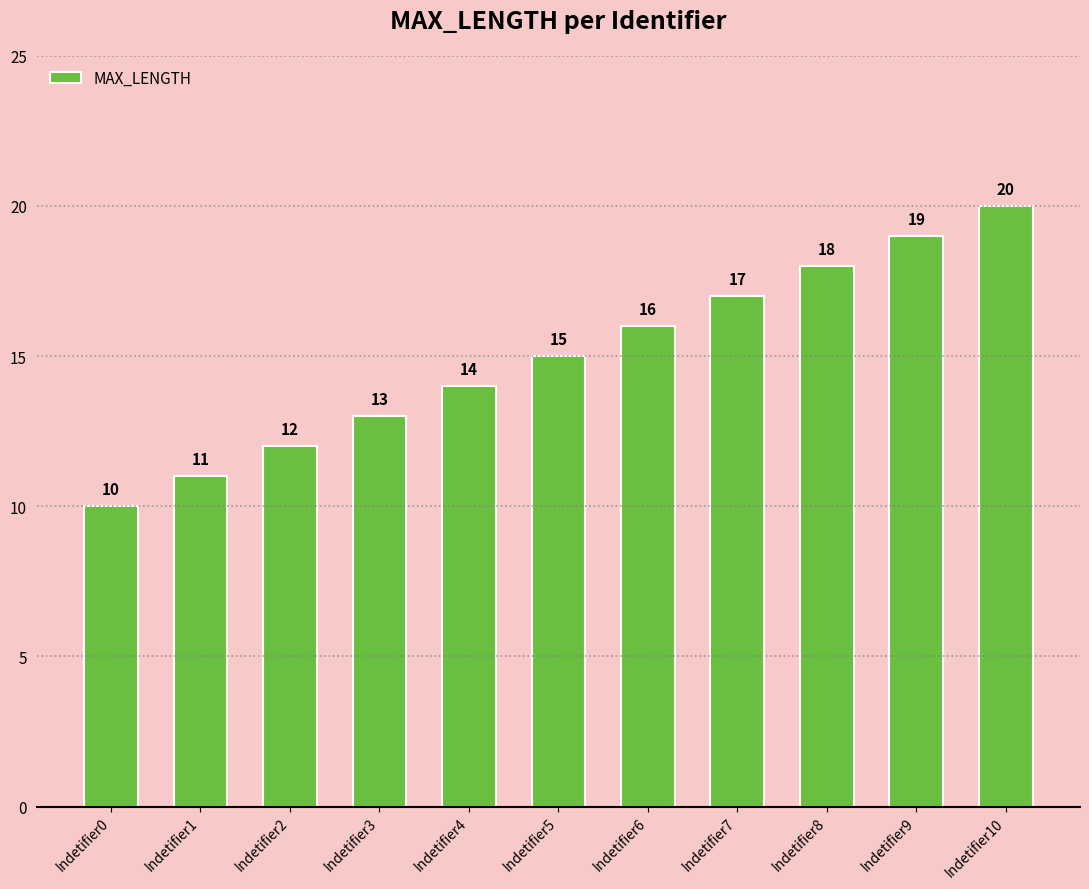

What is the approximate value at Indetifier9, to the nearest 10?

20